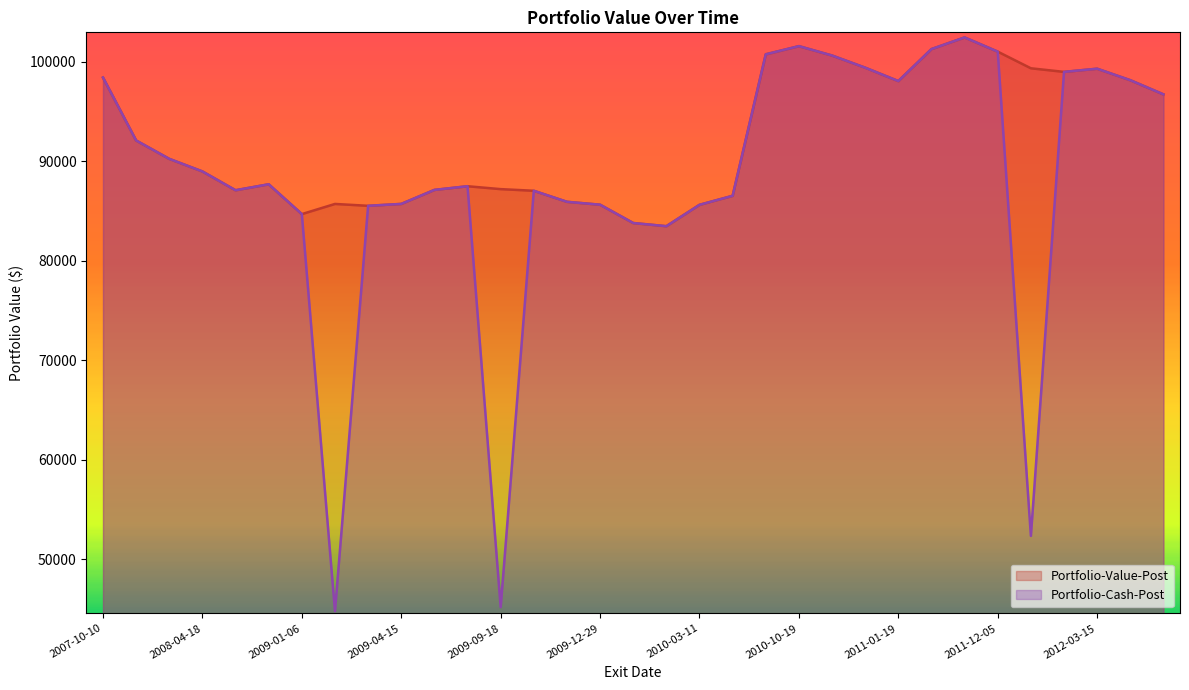

Count the number of categories in the chart.

33